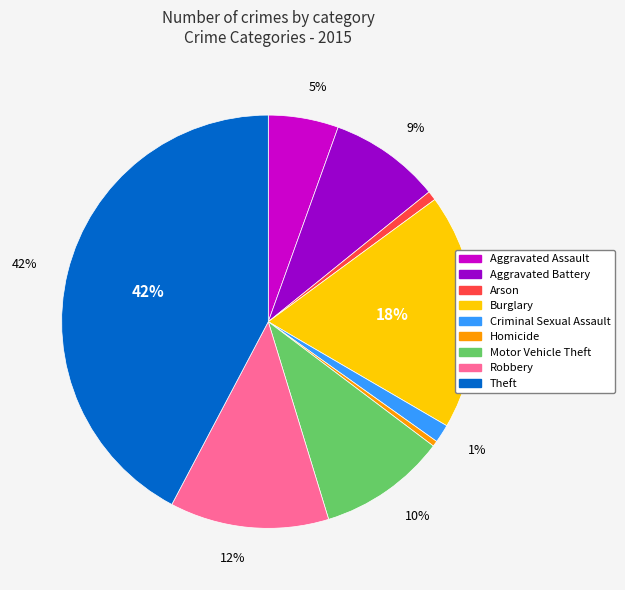

Which slice is the largest?

Theft